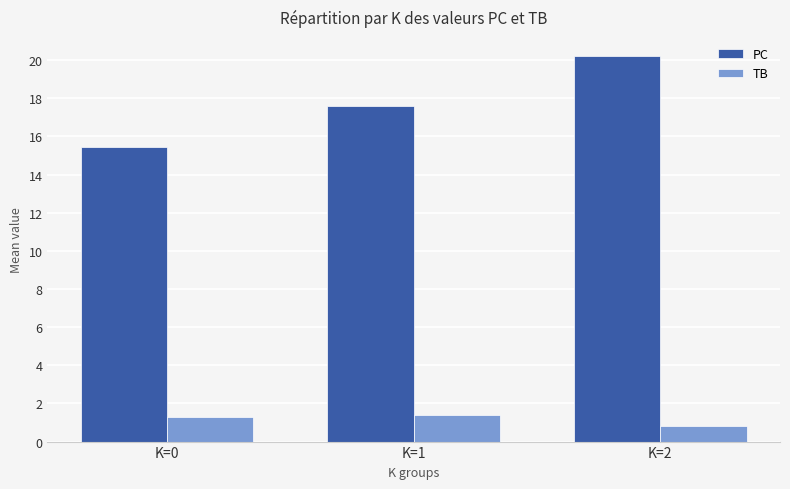

How many categories are shown in the chart?

3